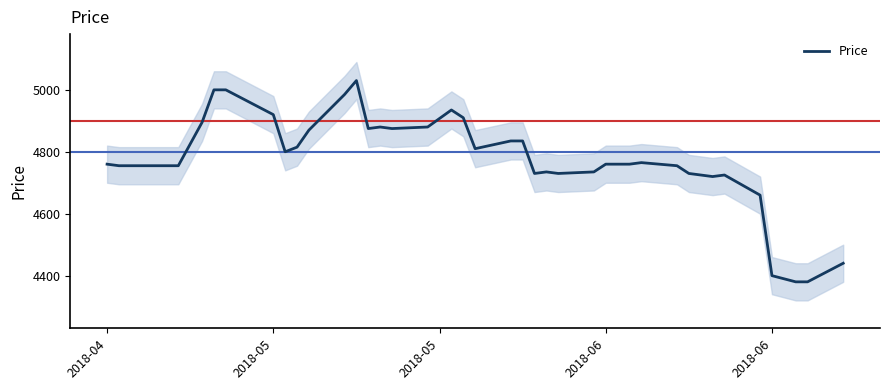

The chart shows a value of 1704 at 25. True or false?

False